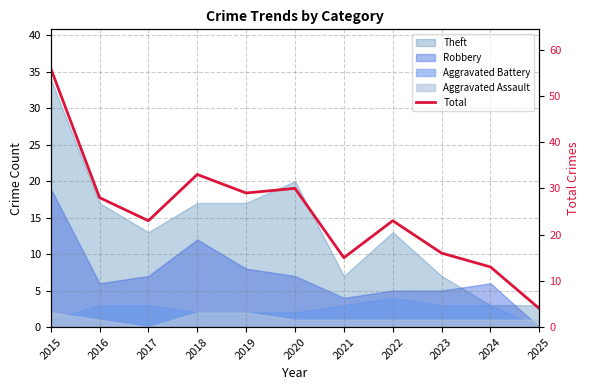

Is it true that the value at 2018 is 33?

True